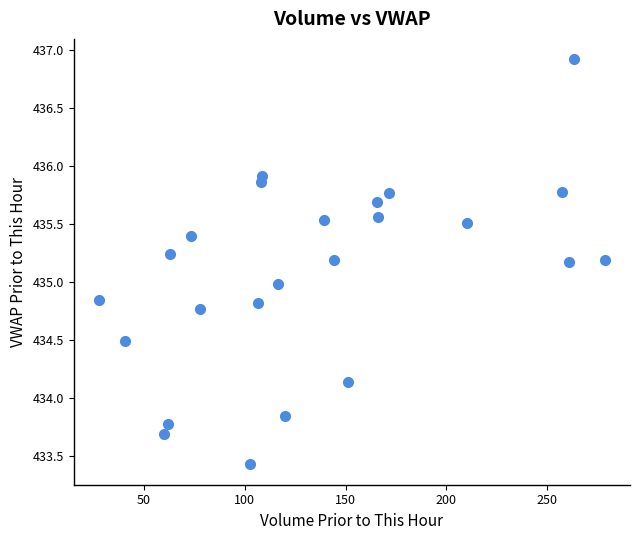

What is the range of Y values (max minus min)?

3.5